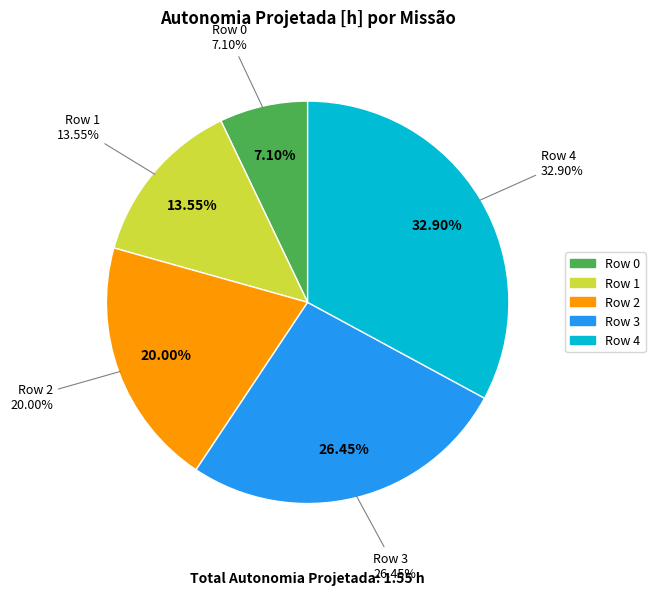

Do Row 3 and Row 4 together represent more than half of the pie?

Yes